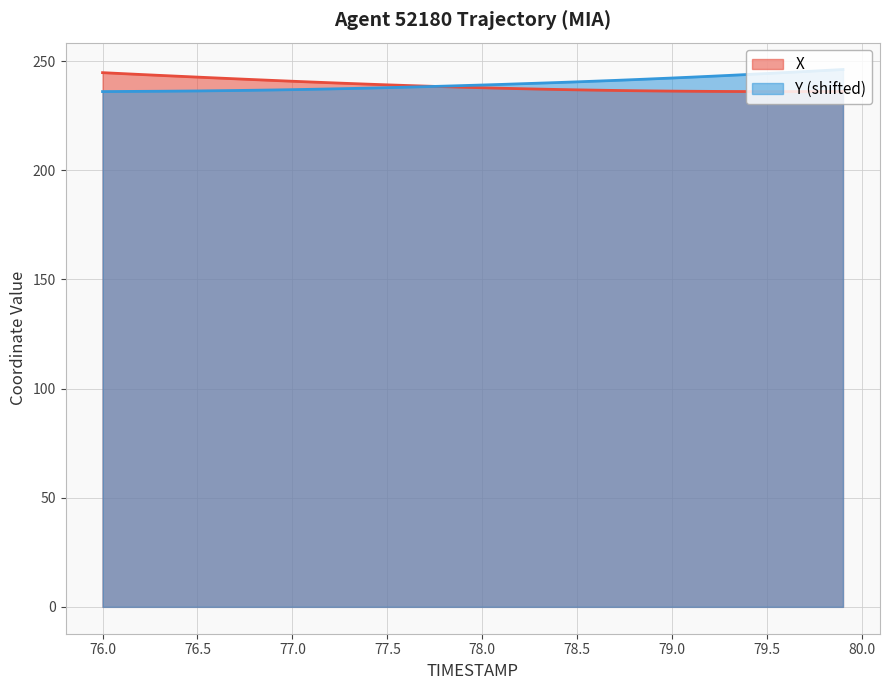

What is the minimum value for Y (shifted)?

236.0